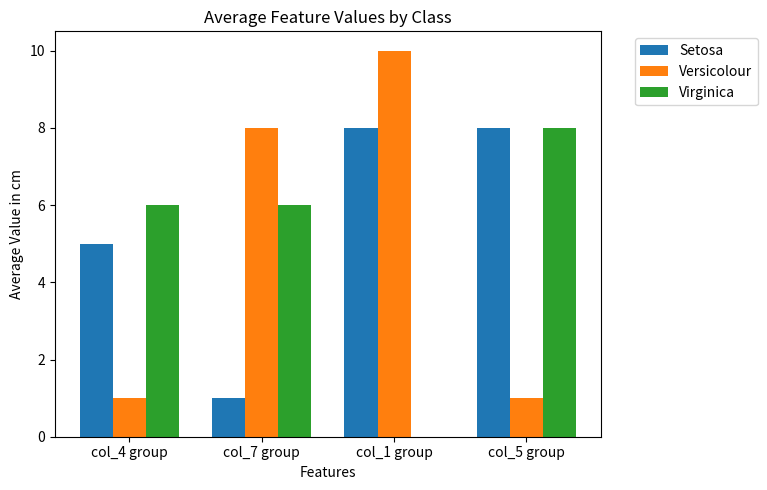

What is the highest value of the Versicolour series?

10